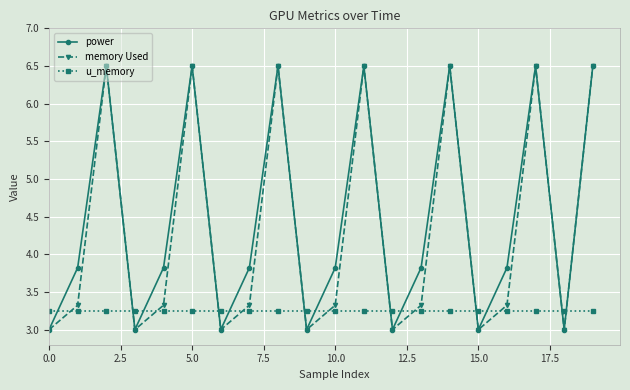

How many times do u_memory and power cross each other?

13